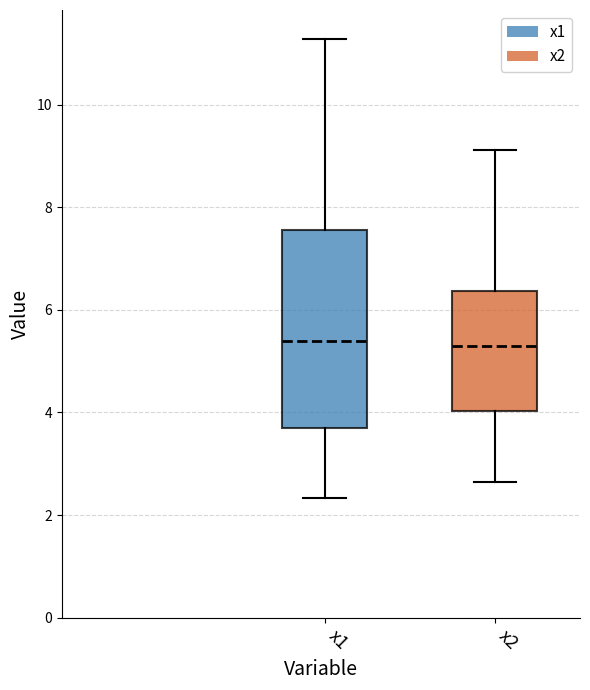

Reading left to right, read every box against the y-axis: the position of its median line, the range the box covers, and the ends of its whiskers. The values are not printed on the chart, so give them approximately, as read against the axis.

x1: median 5.4, box 3.8 to 7.6, whiskers 2.4 to 11.2
x2: median 5.2, box 4.0 to 6.4, whiskers 2.6 to 9.2